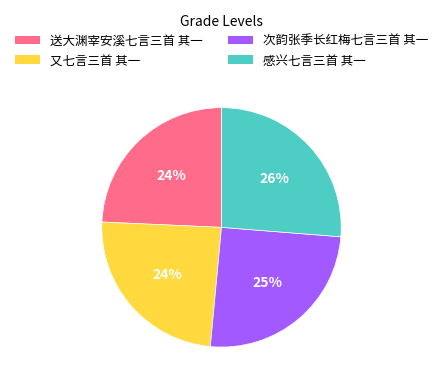

Count the number of slices in the pie.

4